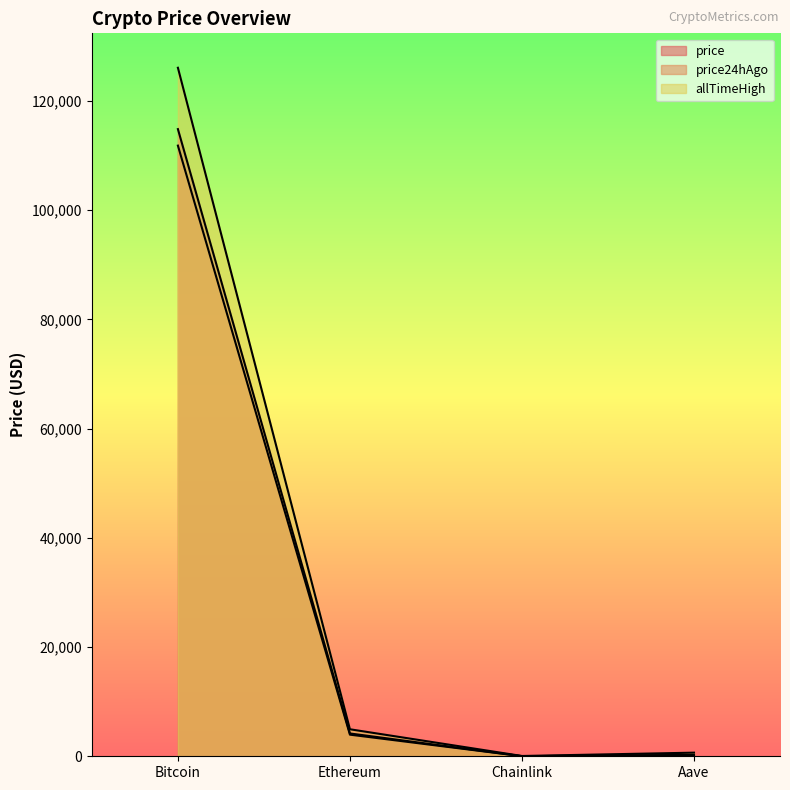

At which label does allTimeHigh first exceed 4946?

Bitcoin